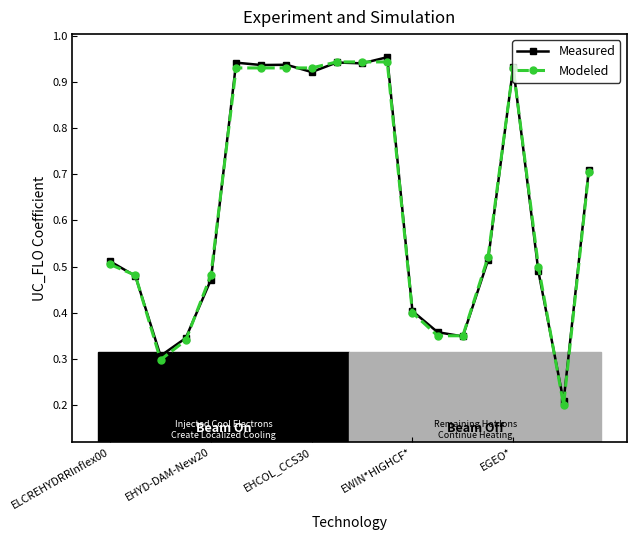

Count the number of data series in this chart.

2